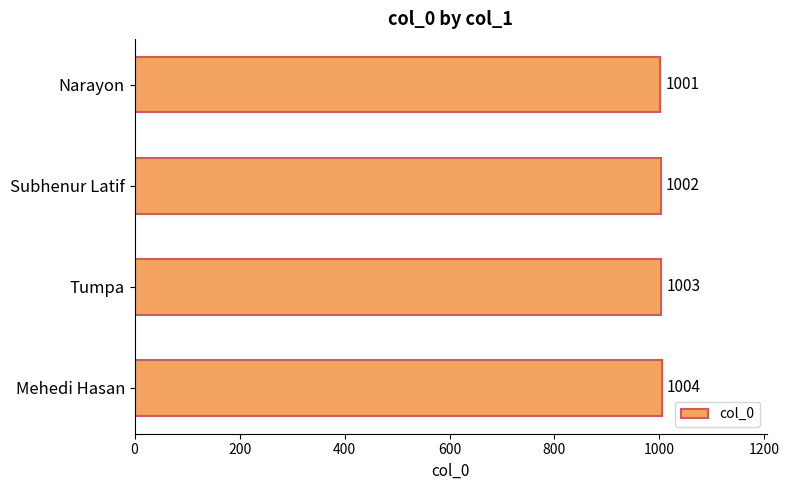

How many bars are there in total?

4